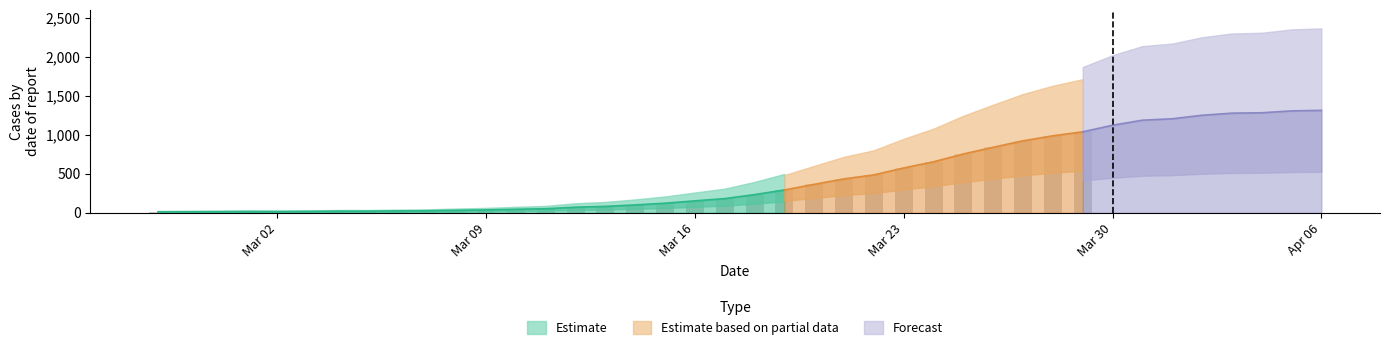

Where does the data first go above 233?

2020-03-19